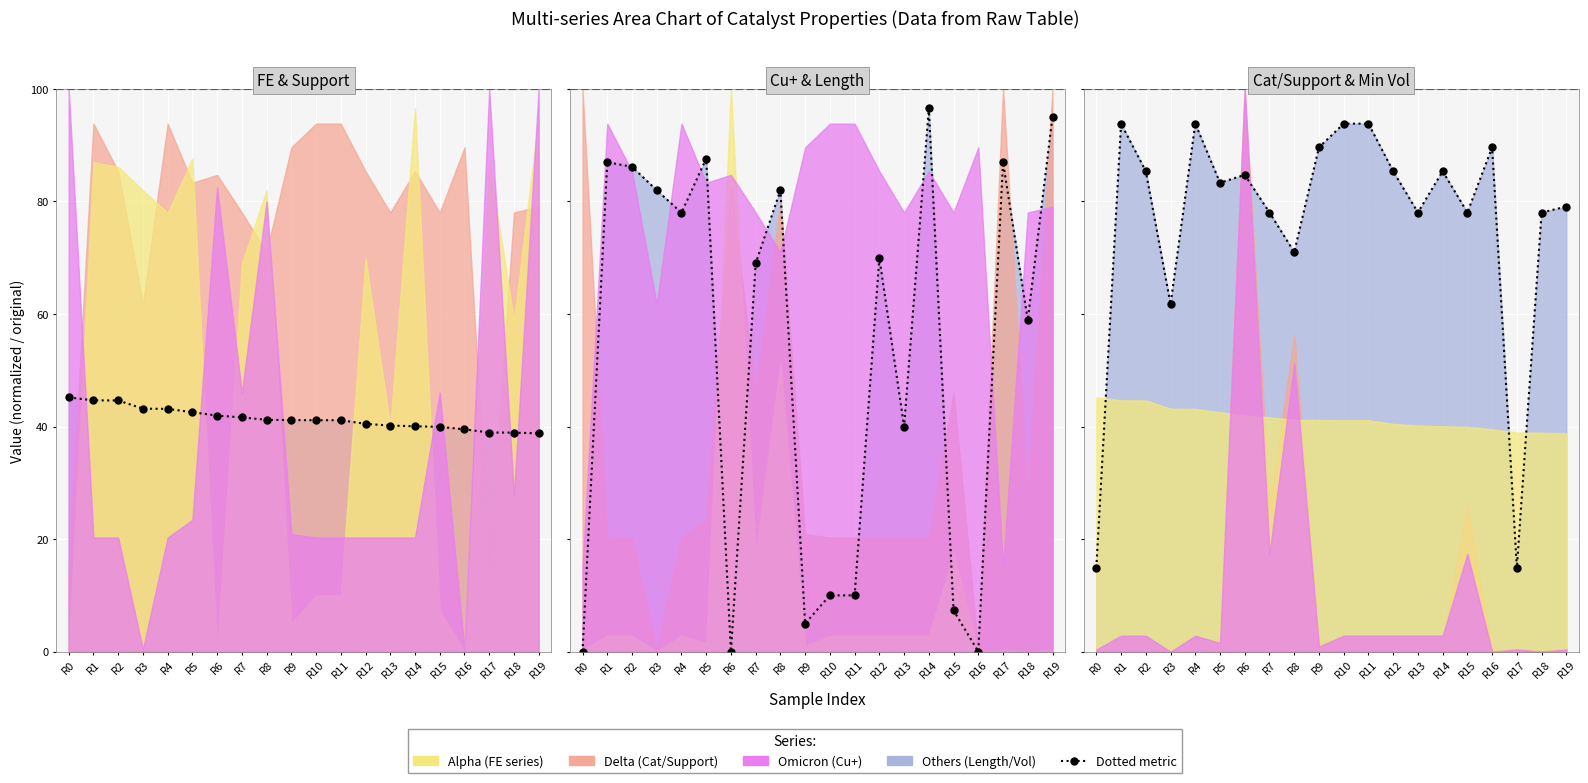

How many lines are shown in the chart?

1